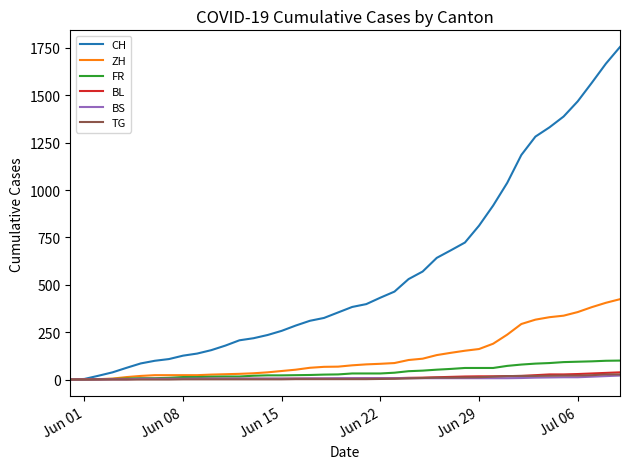

Which series has the largest total across all categories?

CH